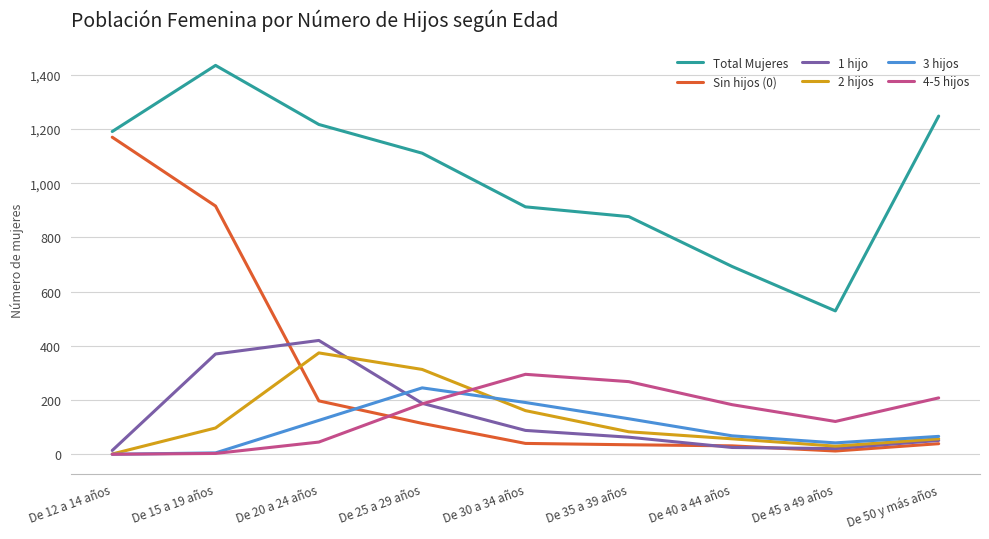

Which series has the largest total across all categories?

Total Mujeres